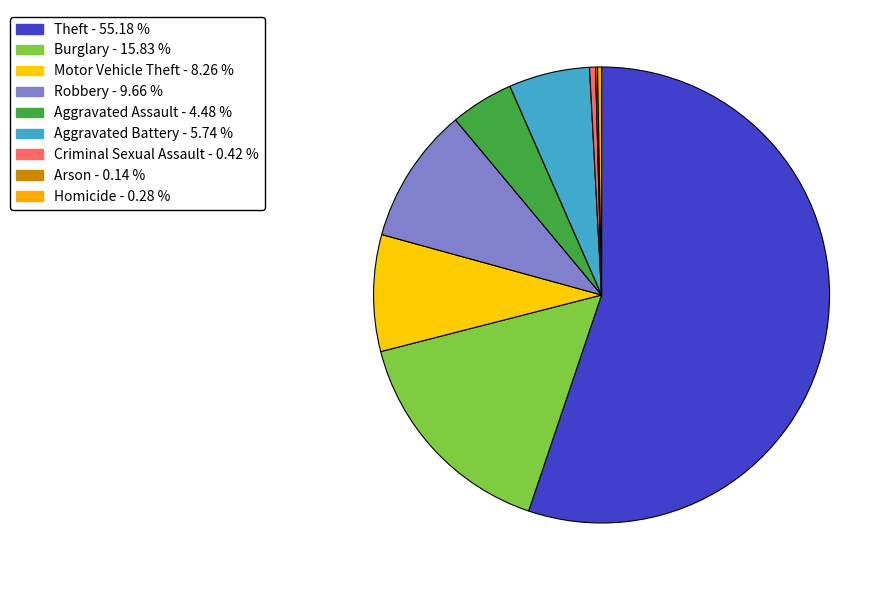

What is the largest slice in the pie chart?

Theft